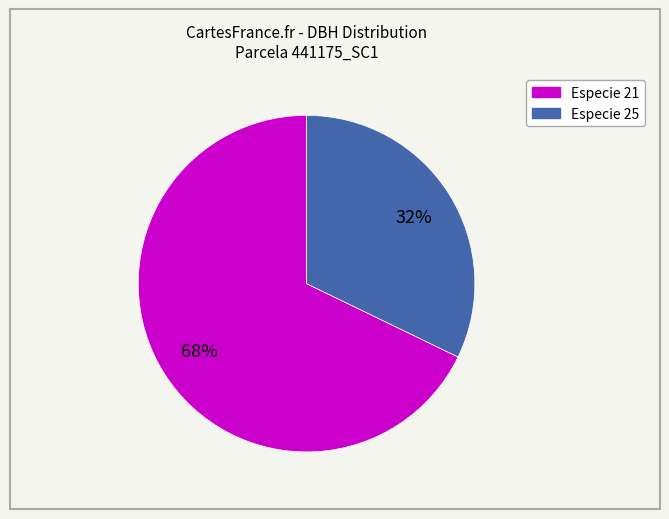

How many slices are in this pie chart?

2